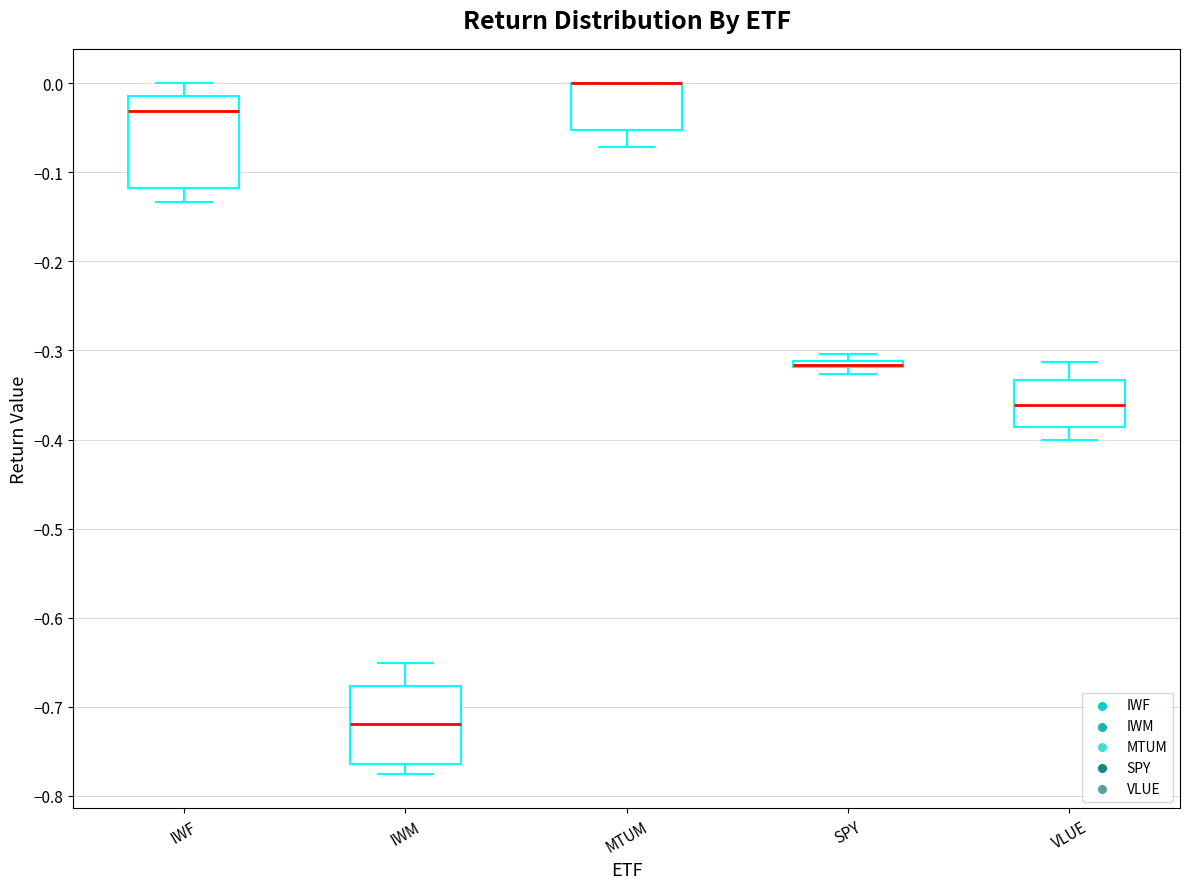

Comparing the boxes themselves (not the whiskers), which one is the tallest?

IWF